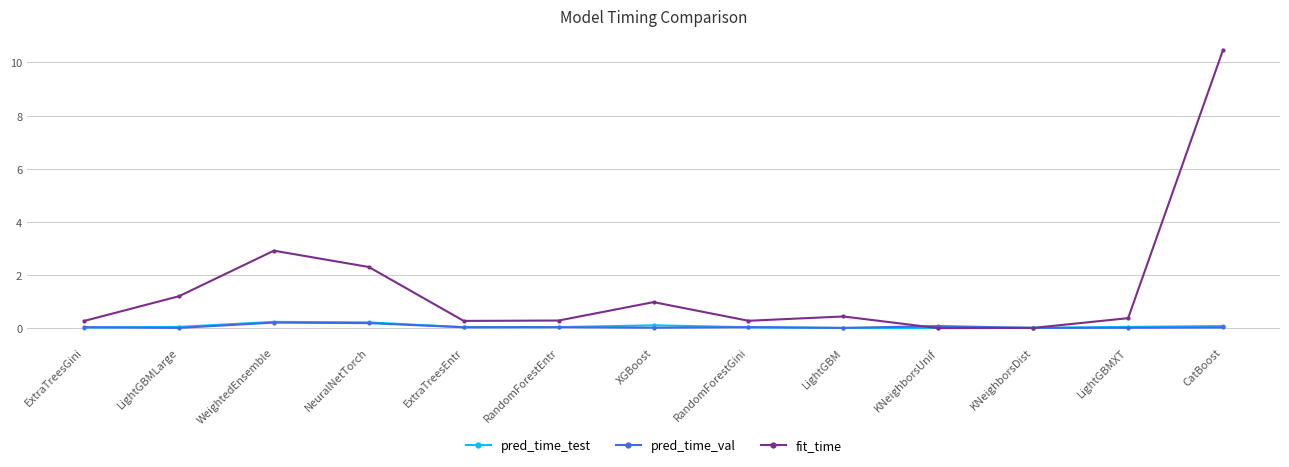

What is the label of the 7th point from the left?

XGBoost